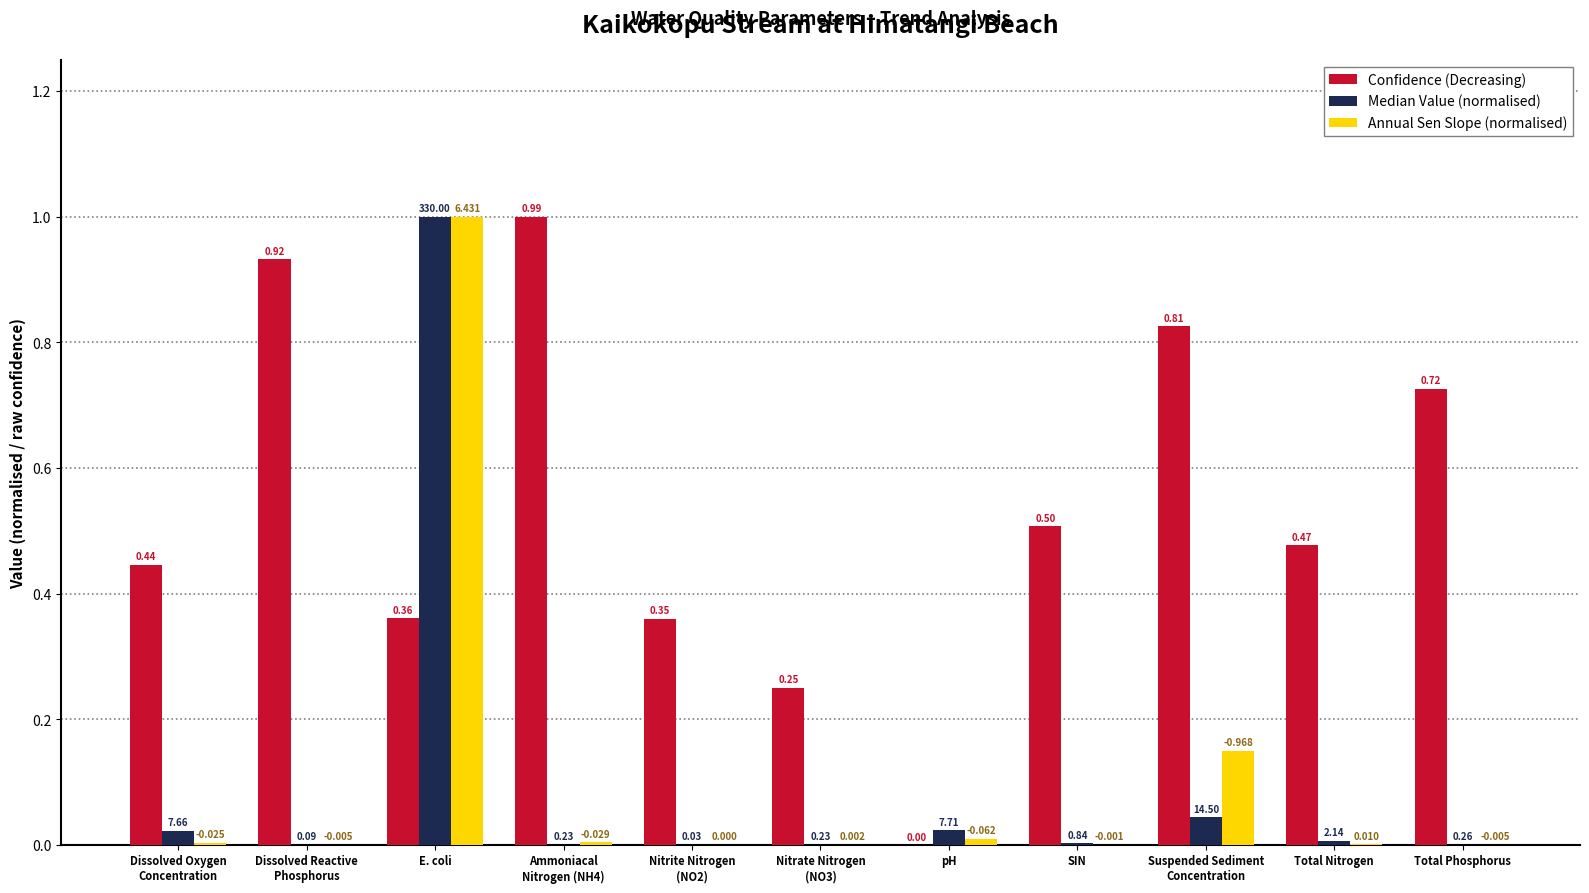

What is the difference between the maximum and minimum values in the Annual Sen Slope (normalised) series?

1.0